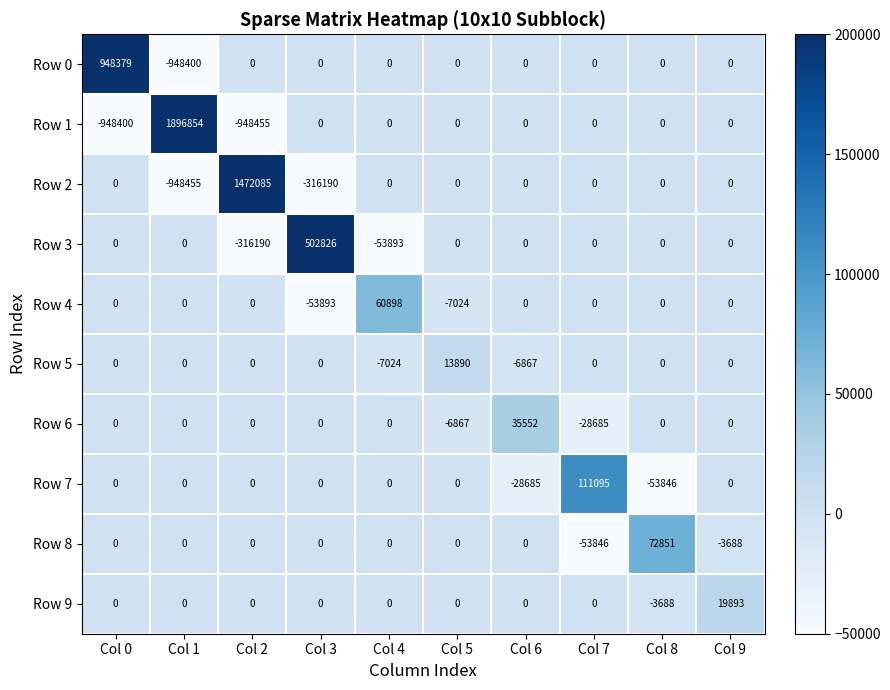

At how many categories does at least one series exceed 85880?

5